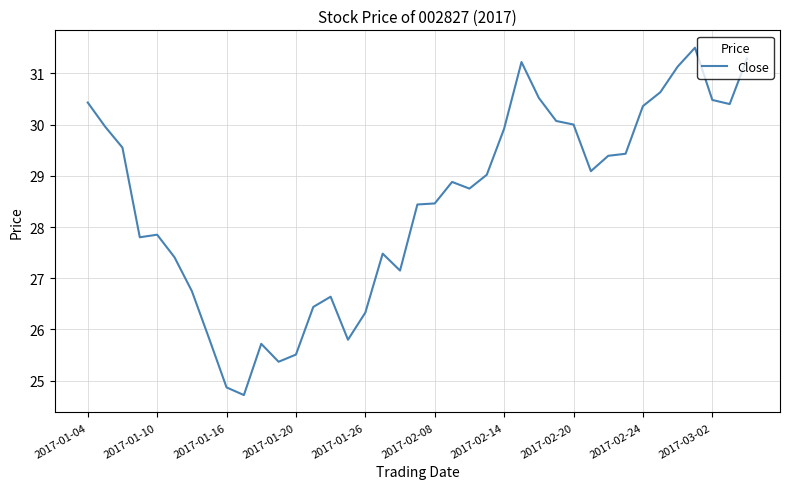

What is the maximum value shown in the chart?

31.5